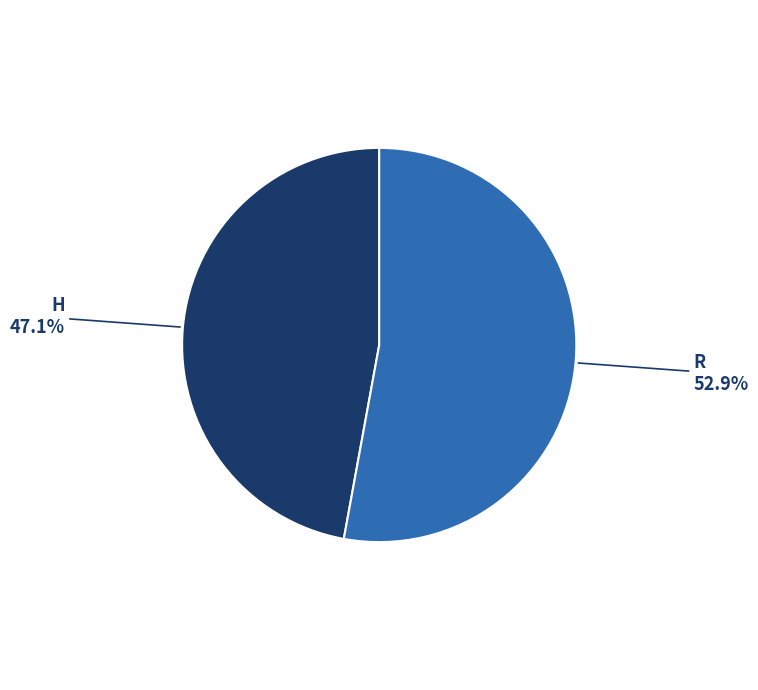

Is there a majority slice in this chart?

Yes